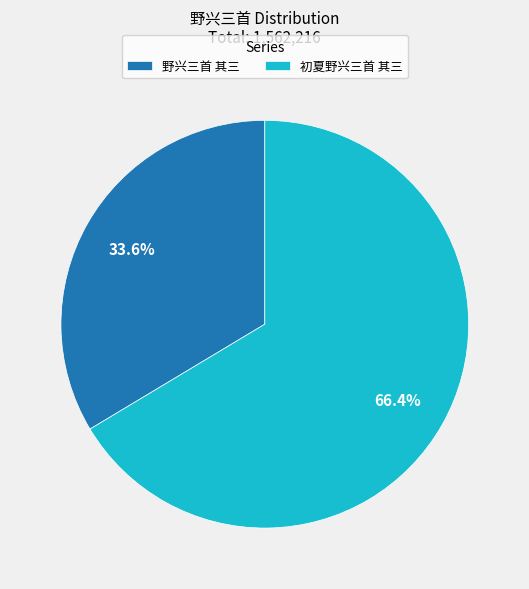

Count the number of slices in the pie.

2